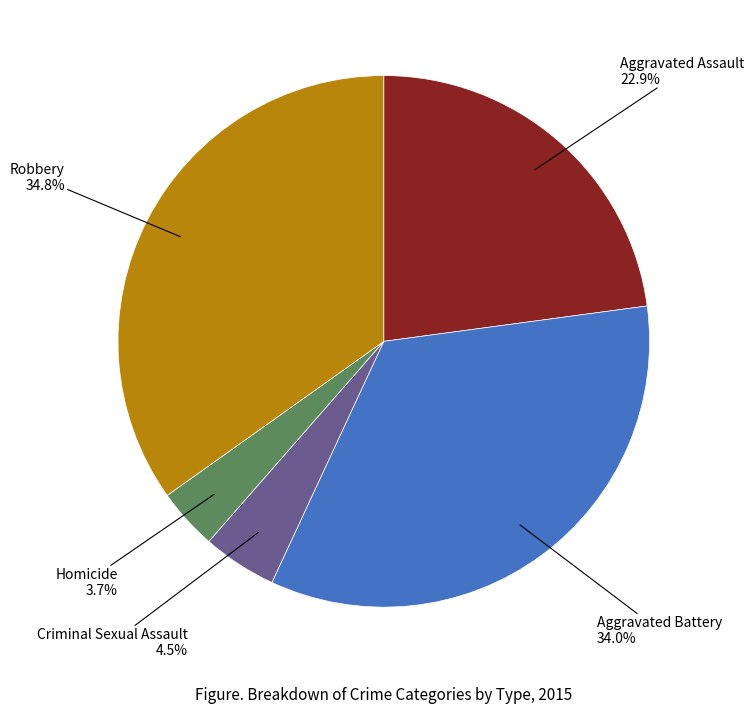

What percentage is NOT represented by Robbery?

65.2%